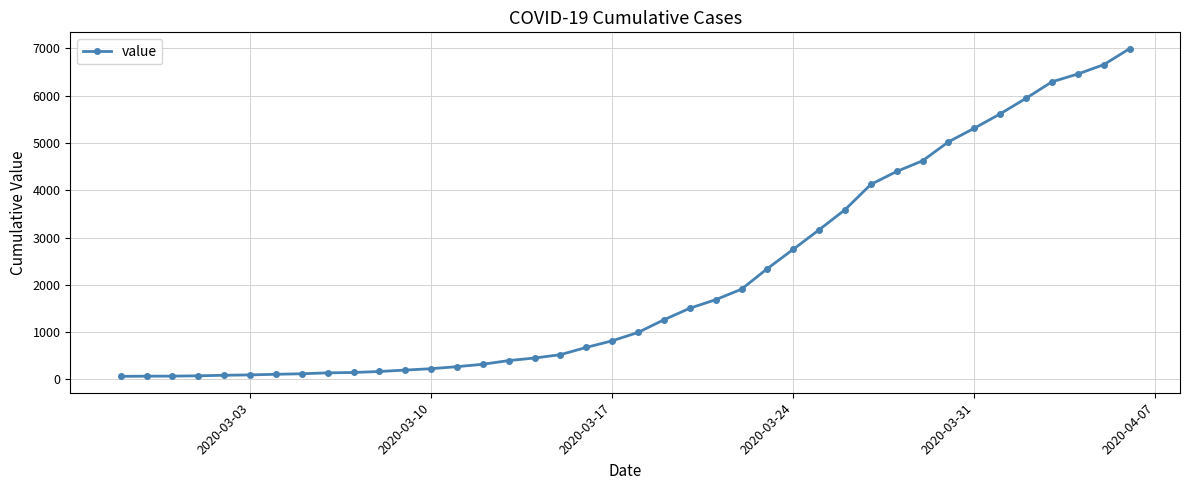

What is the sum of all values?

85677